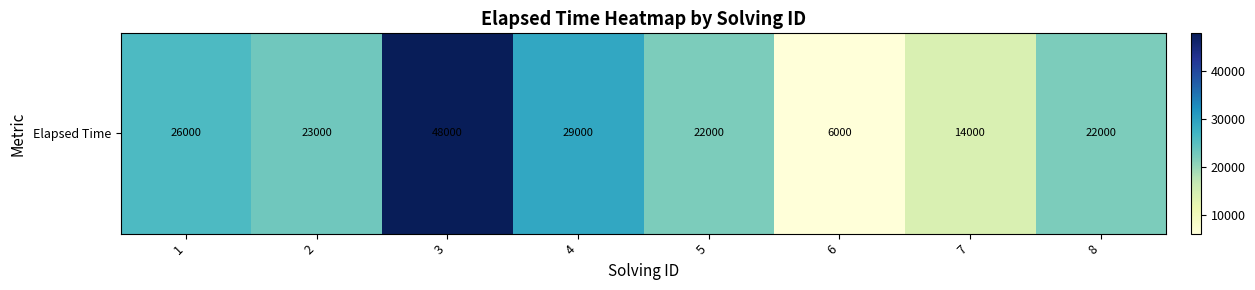

How many values are below 23000?

4